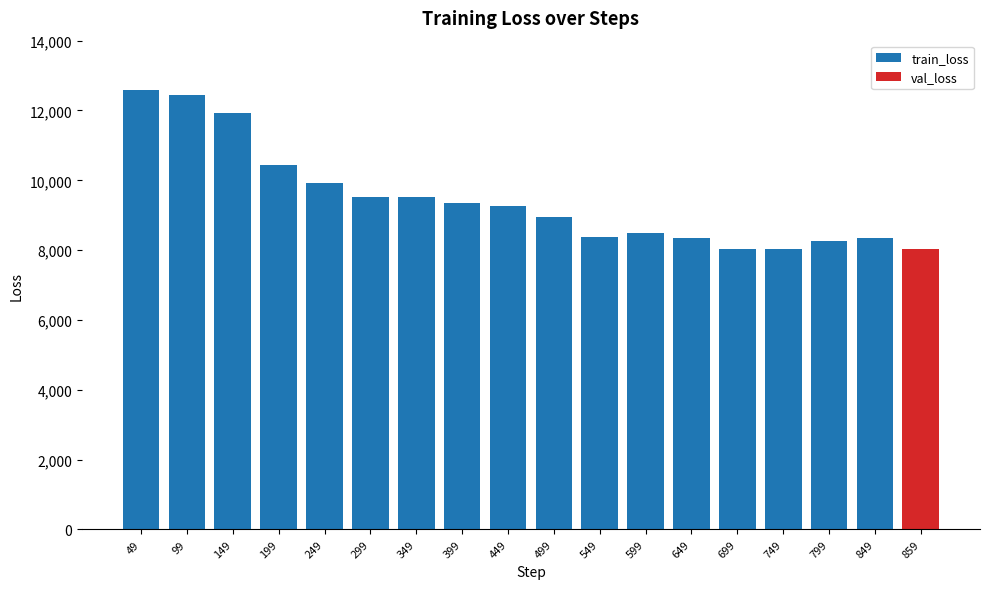

What is the sum of the values at 799 and 49?

20854.8